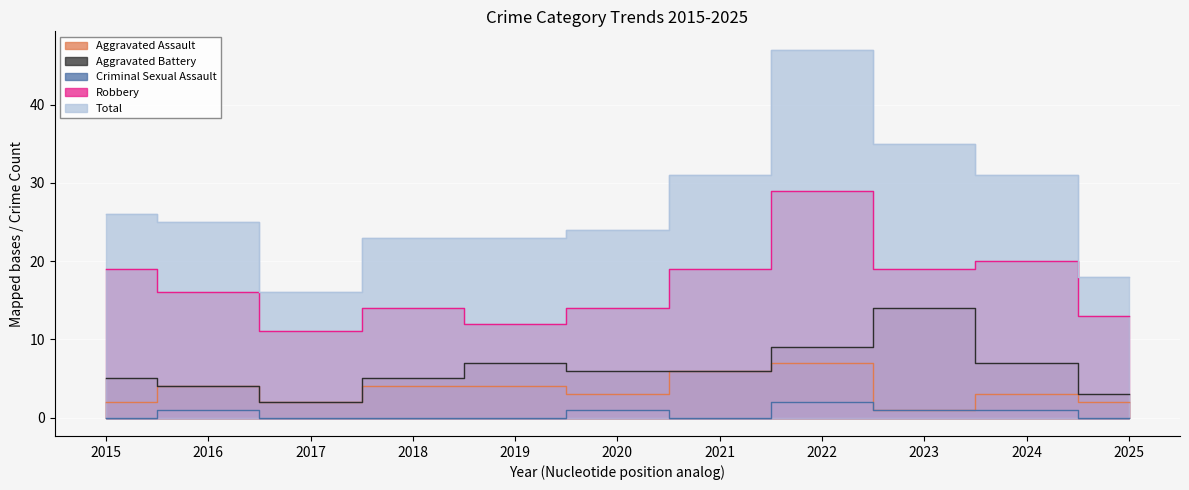

Count the Criminal Sexual Assault values in the range 0 to 1.

10